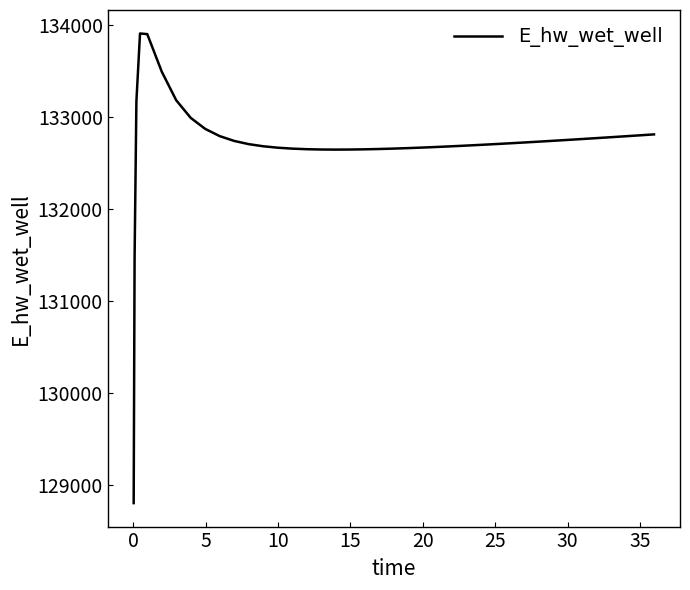

What is the difference between the maximum and minimum values?

5109.9